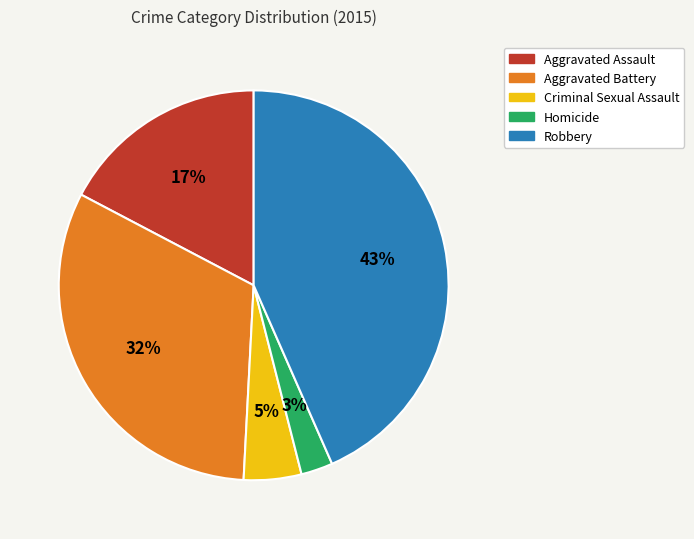

Is Criminal Sexual Assault the majority of the pie?

No